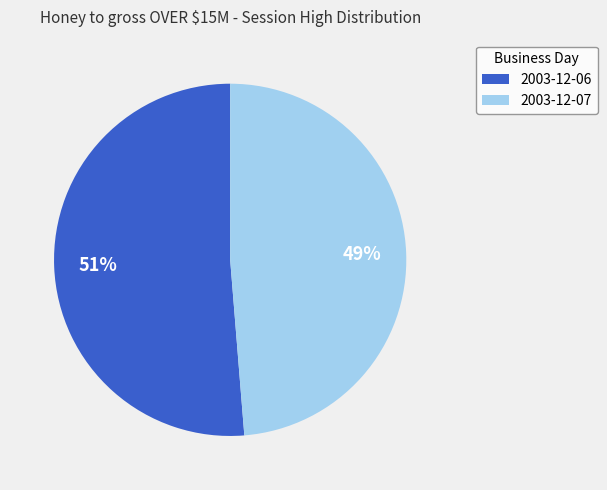

Does any single category account for the majority?

Yes